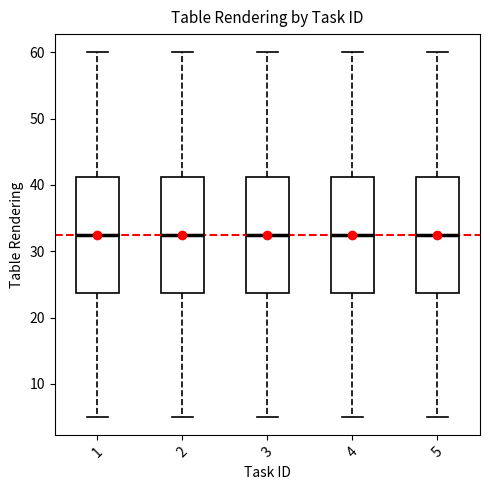

Where does the upper whisker of the box at x = 1 end on the y-axis? The values are not printed on the chart, so give them approximately, as read against the axis.

60